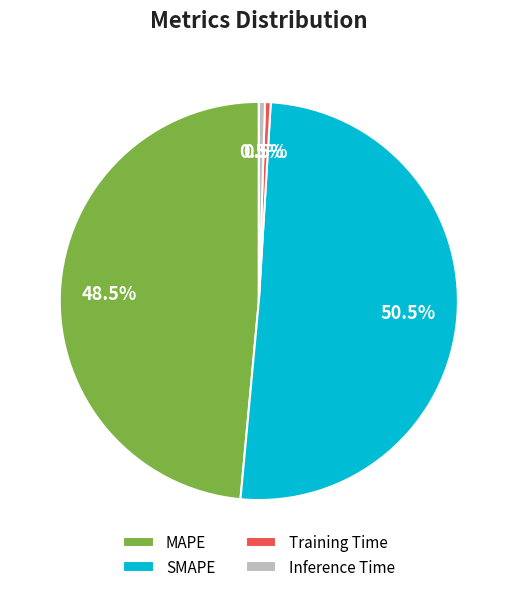

Which category has the biggest portion of the pie?

SMAPE